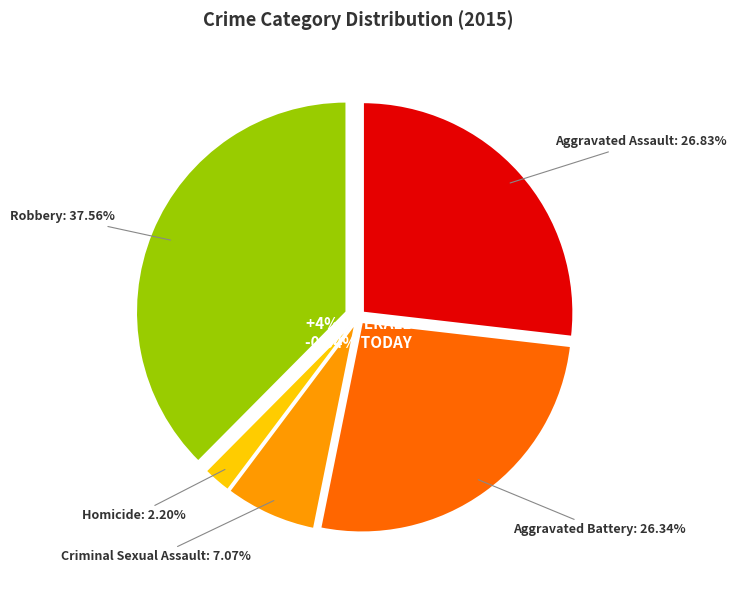

Does any single category account for the majority?

No